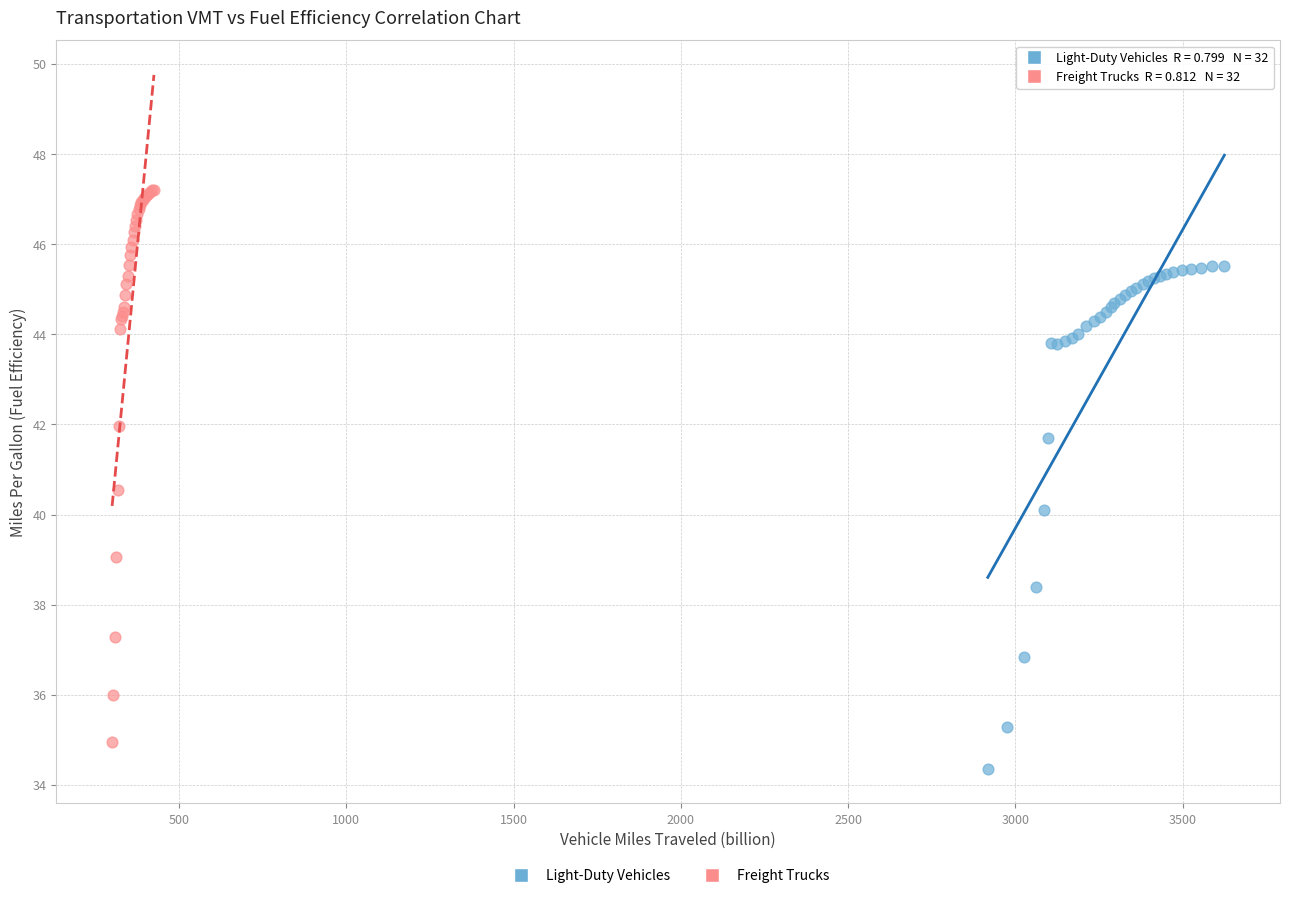

Which series has the largest Y range (max minus min)?

Freight Trucks